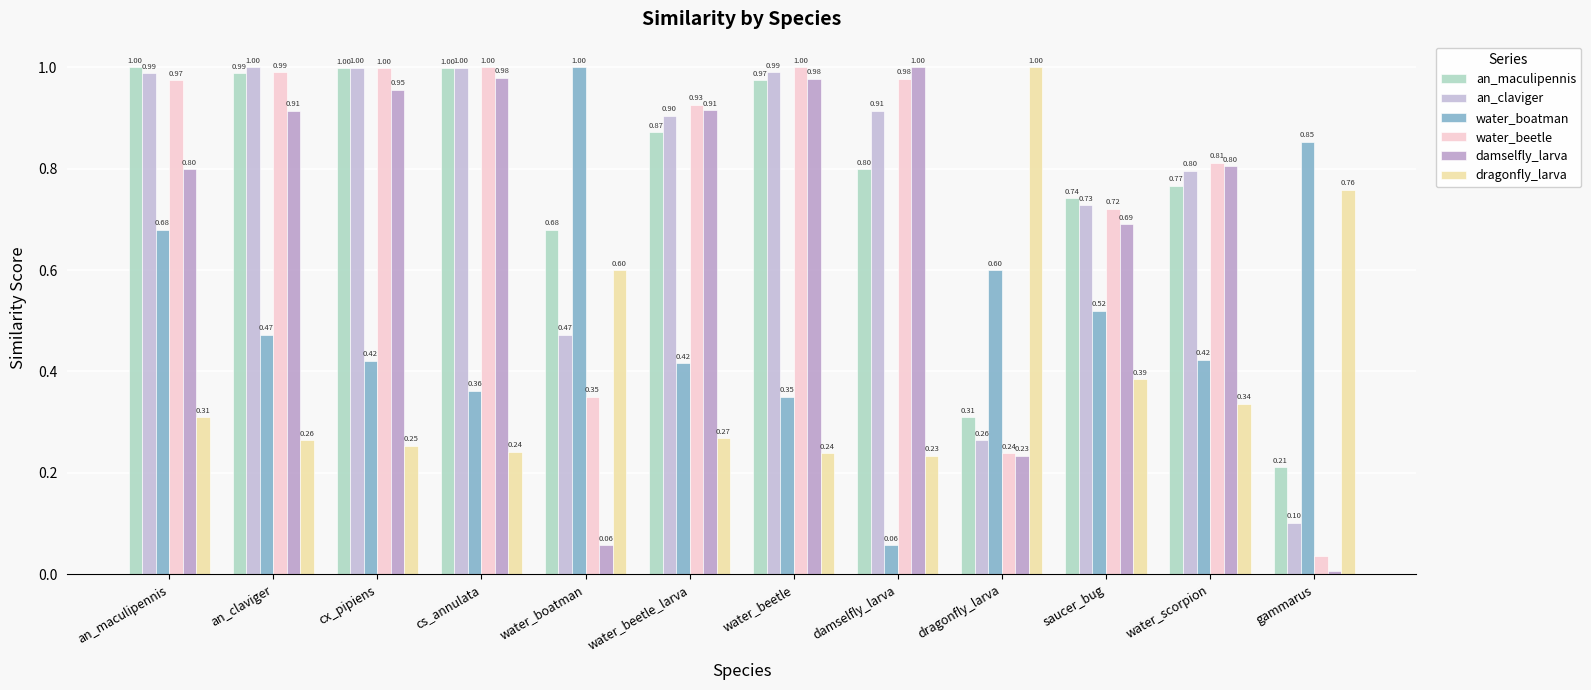

Rank the series at water_beetle from highest to lowest value.

water_beetle, an_claviger, damselfly_larva, an_maculipennis, water_boatman, dragonfly_larva